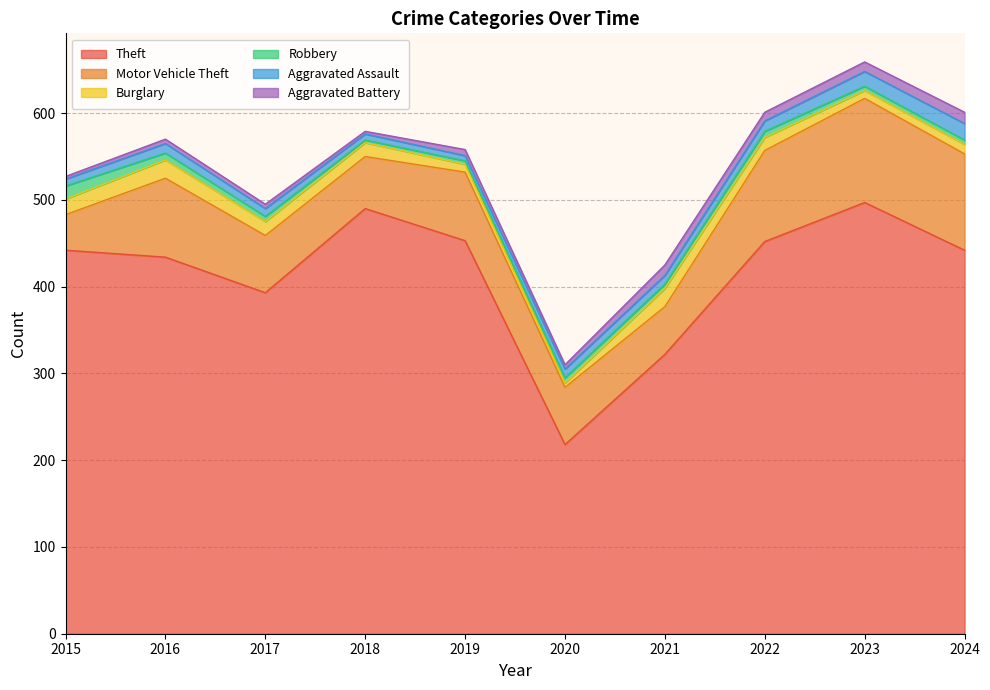

Read the Aggravated Assault value at 2017, to the nearest 5.

10